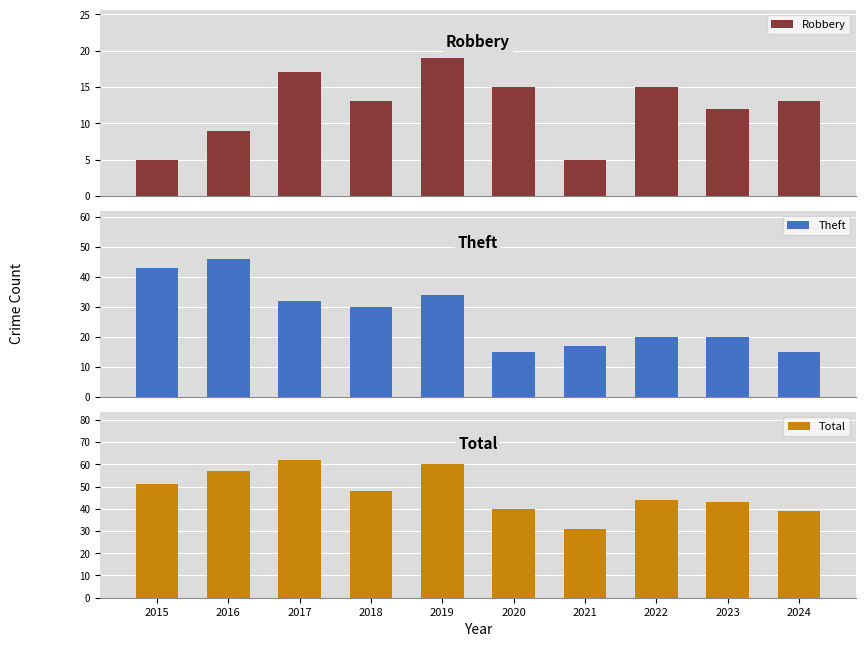

True or false: Total has a value of 60 at 2019.

True